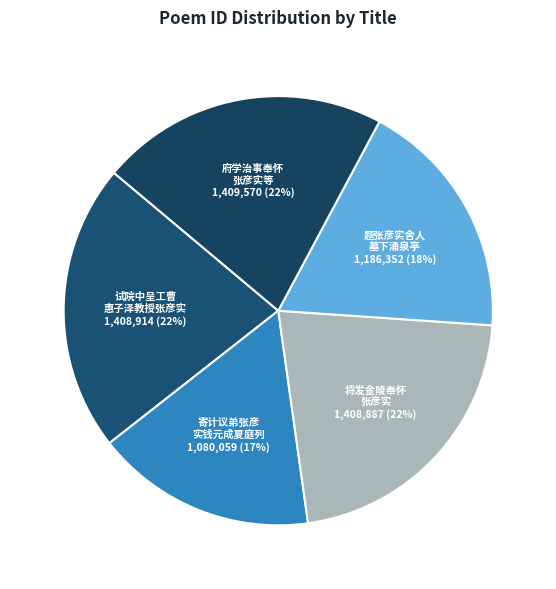

To the nearest percent, what is the average slice percentage?

20%